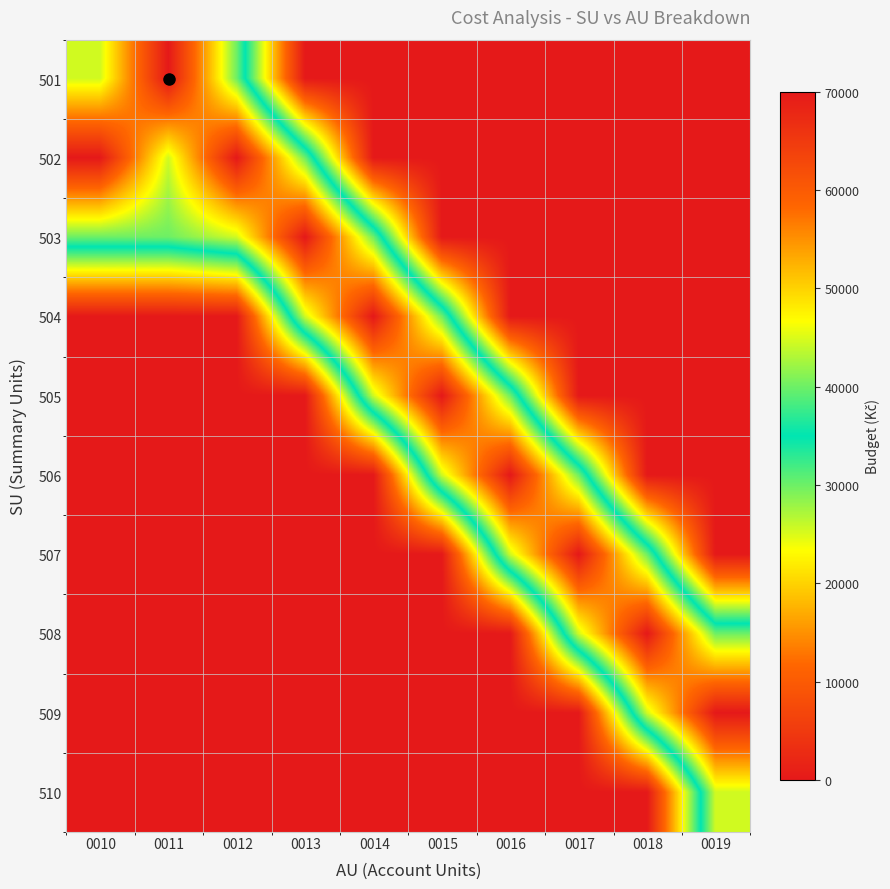

Count the number of categories in the chart.

10